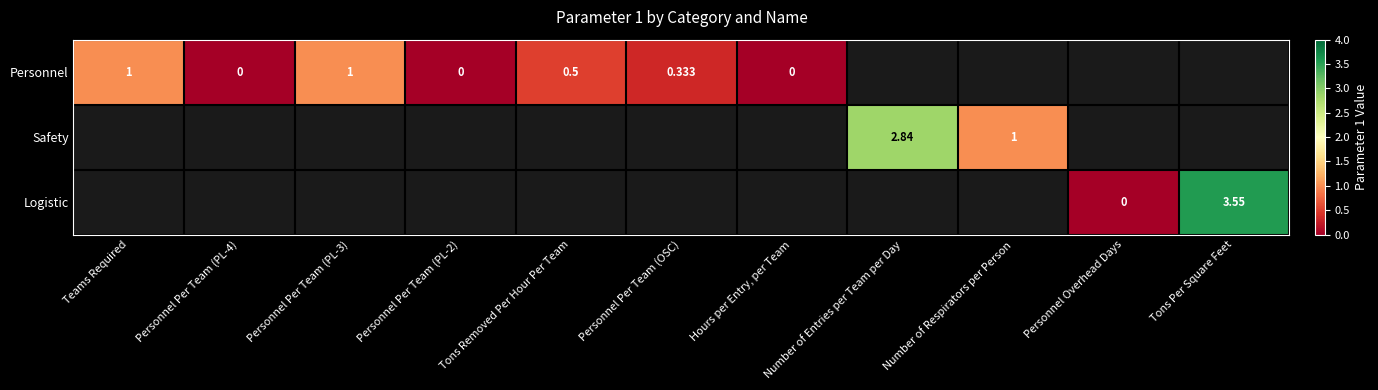

Rank the series by their maximum value, from lowest to highest.

Personnel, Safety, Logistic